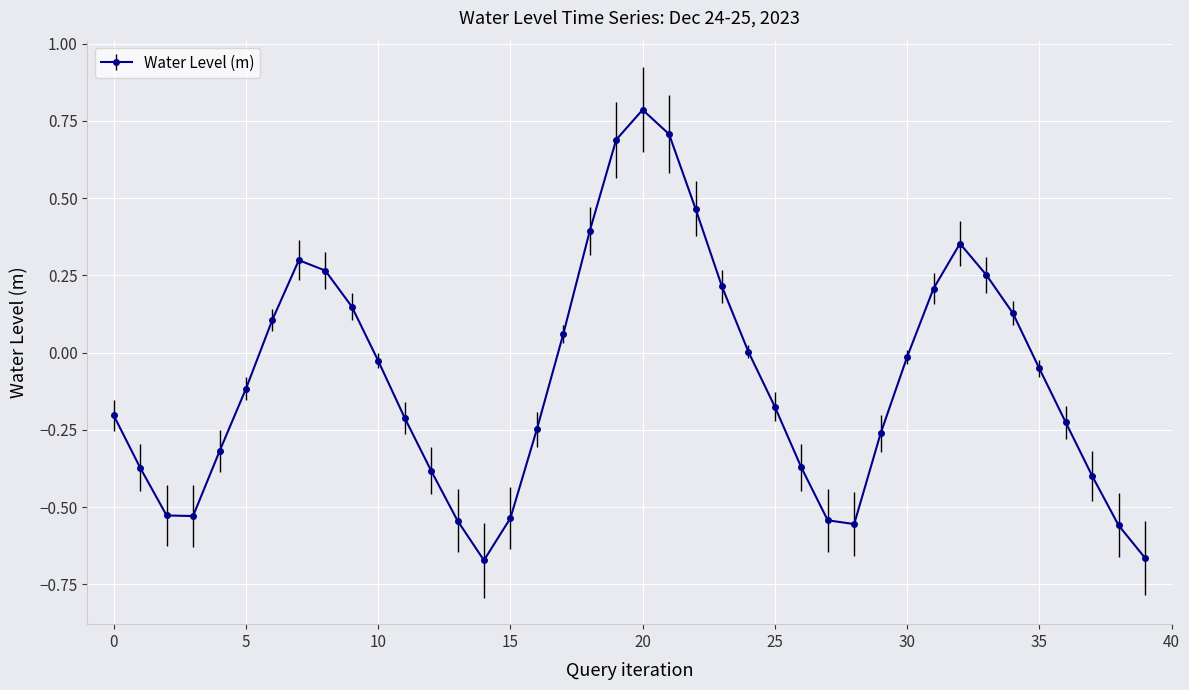

What is the maximum value shown in the chart?

0.8